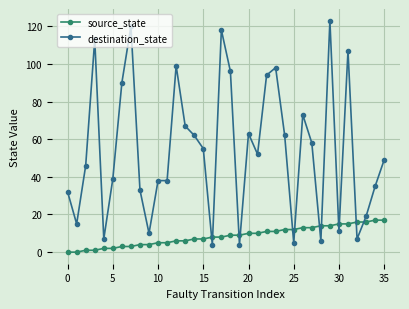

At how many categories does at least one series exceed 109?

4